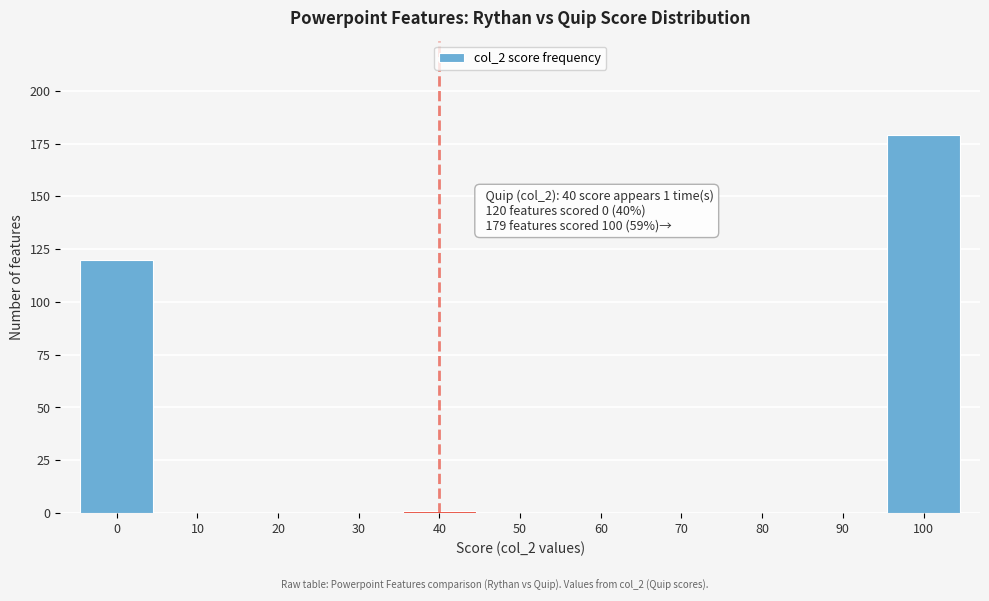

Reading left to right, list all the values displayed in this chart.

0=120	10=0	20=0	30=0	40=1	50=0	60=0	70=0	80=0	90=0	100=179